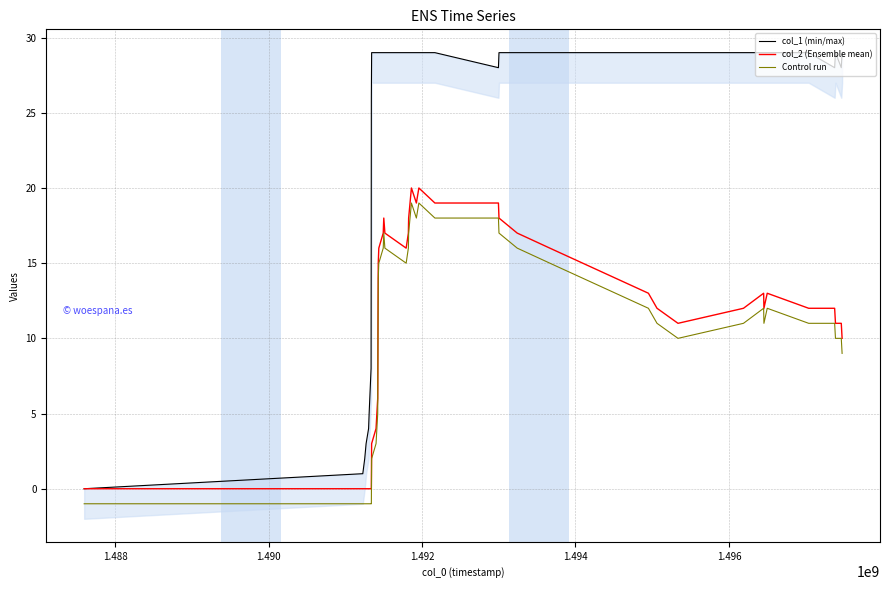

True or false: col_2 (Ensemble mean) and col_1 (min/max) cross at least once.

False